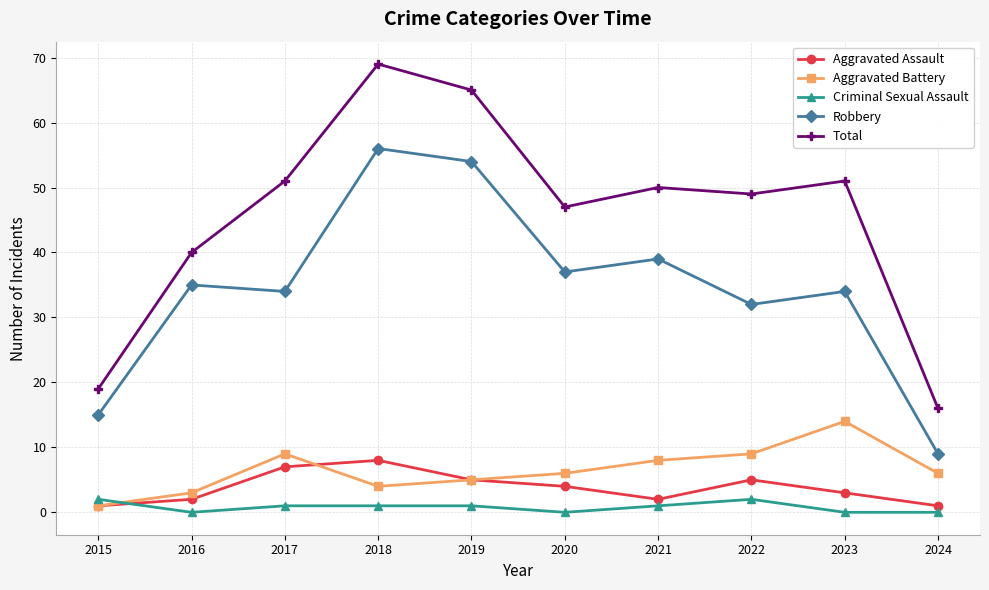

At which category is the sum across all series the highest?

2018